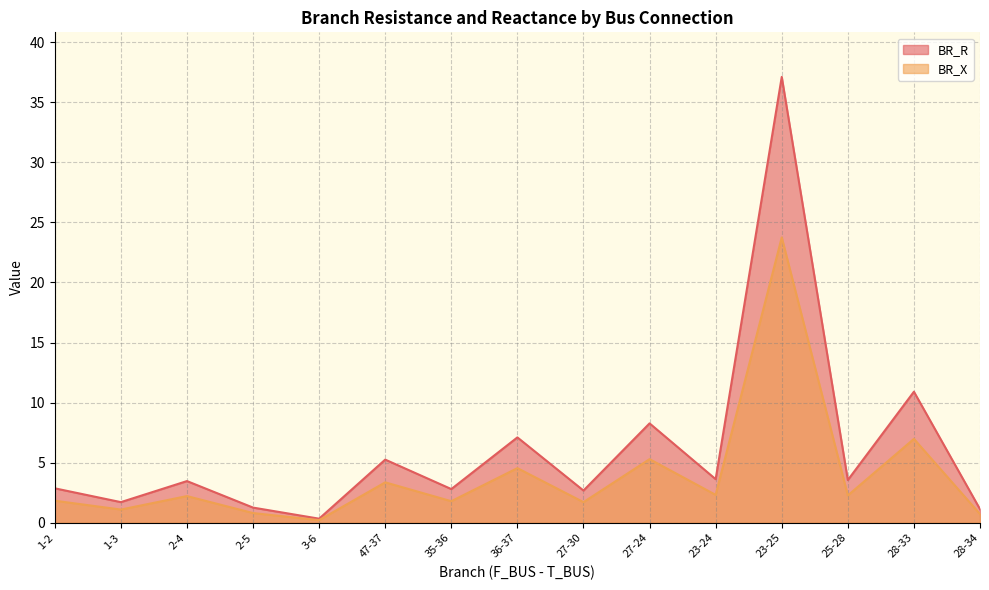

True or false: BR_R and BR_X cross at least once.

False